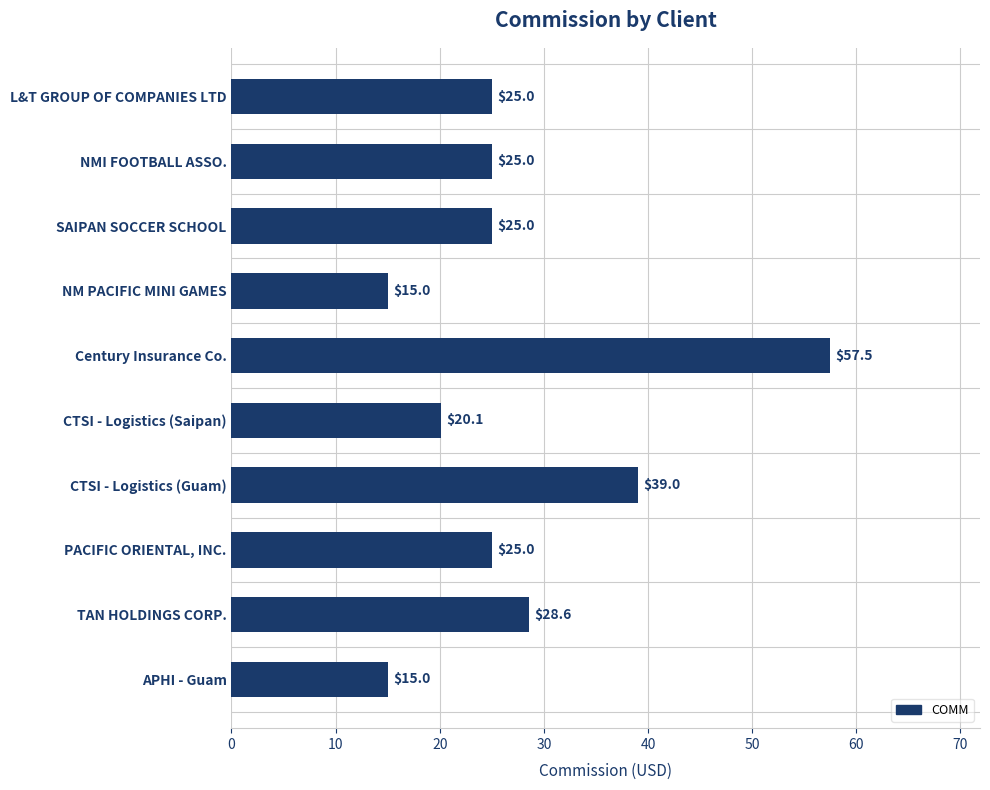

What is the label of the 7th bar from the top?

CTSI - Logistics (Guam)